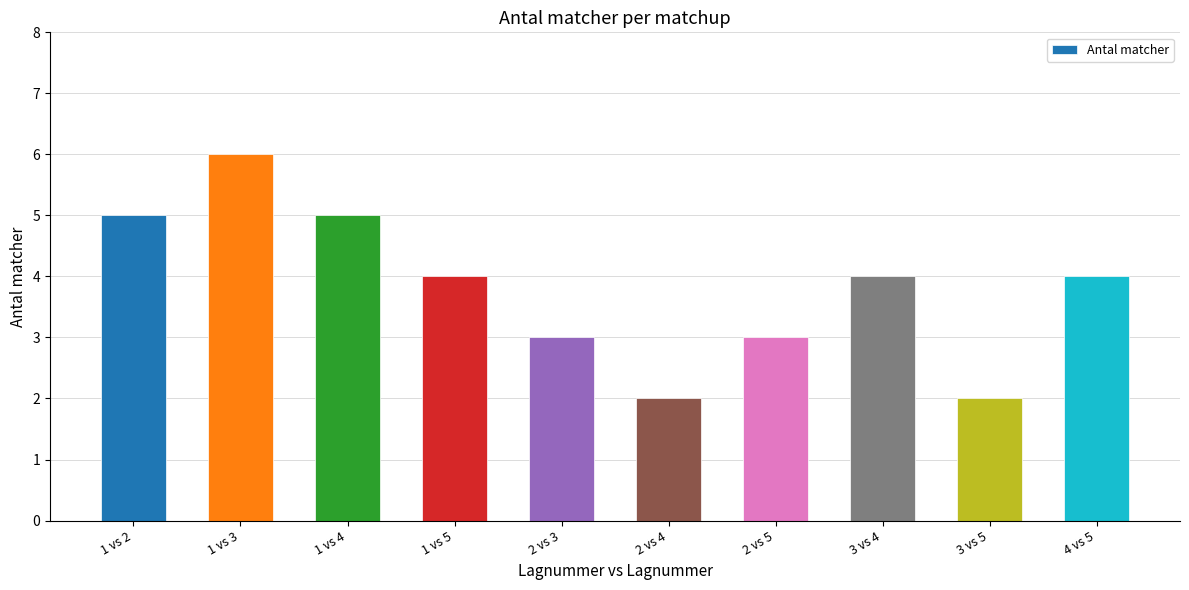

Which category has the highest value across all series?

1 vs 3